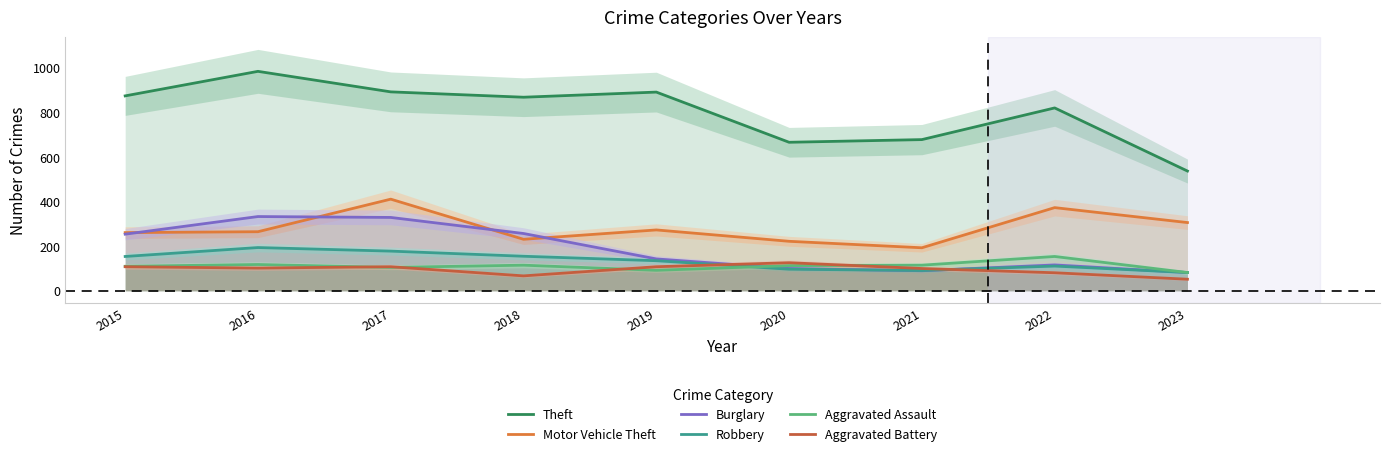

Rank the categories by Aggravated Assault value from lowest to highest.

2023, 2019, 2017, 2015, 2020, 2018, 2021, 2016, 2022